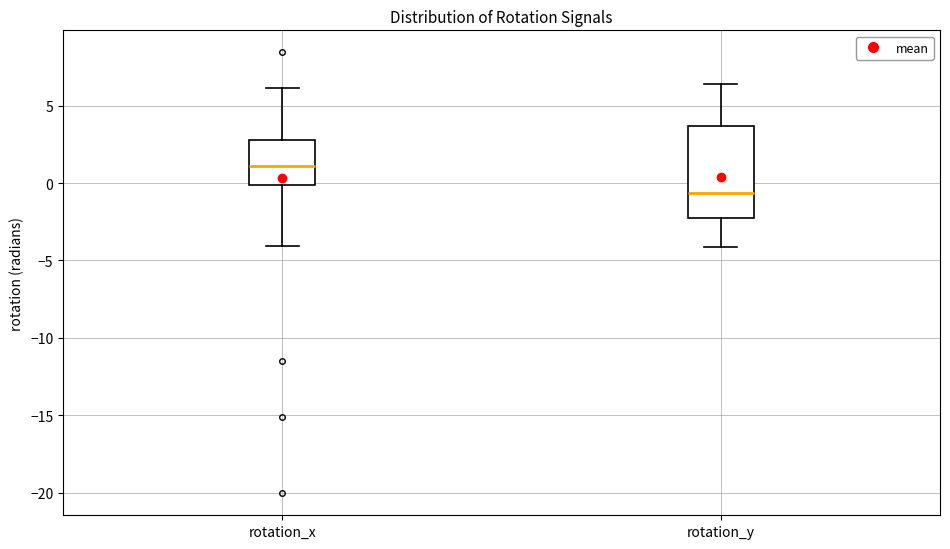

Where does the lower whisker of the box for rotation_x end on the y-axis? The values are not printed on the chart, so give them approximately, as read against the axis.

-4.0